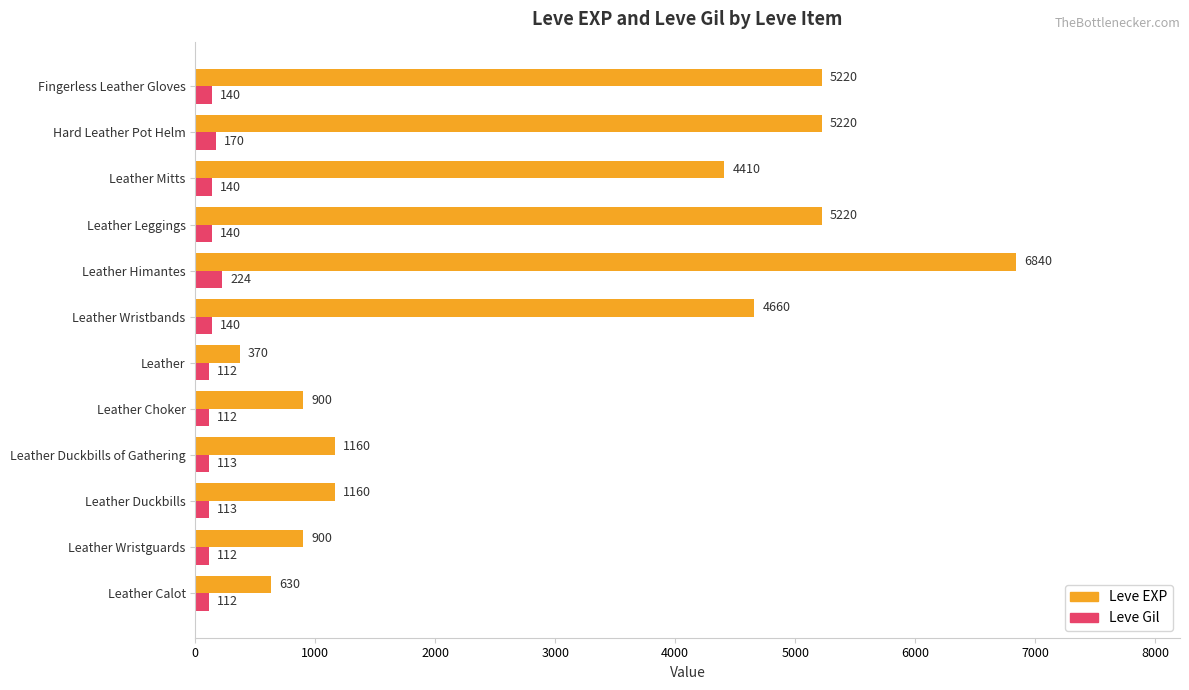

True or false: Leve Gil has a value of 140 at Fingerless Leather Gloves.

True